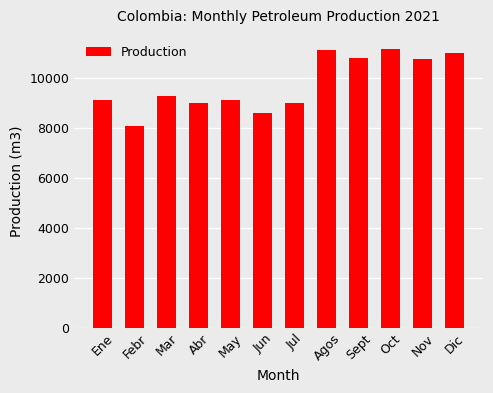

Read the value at Agos.

11101.1